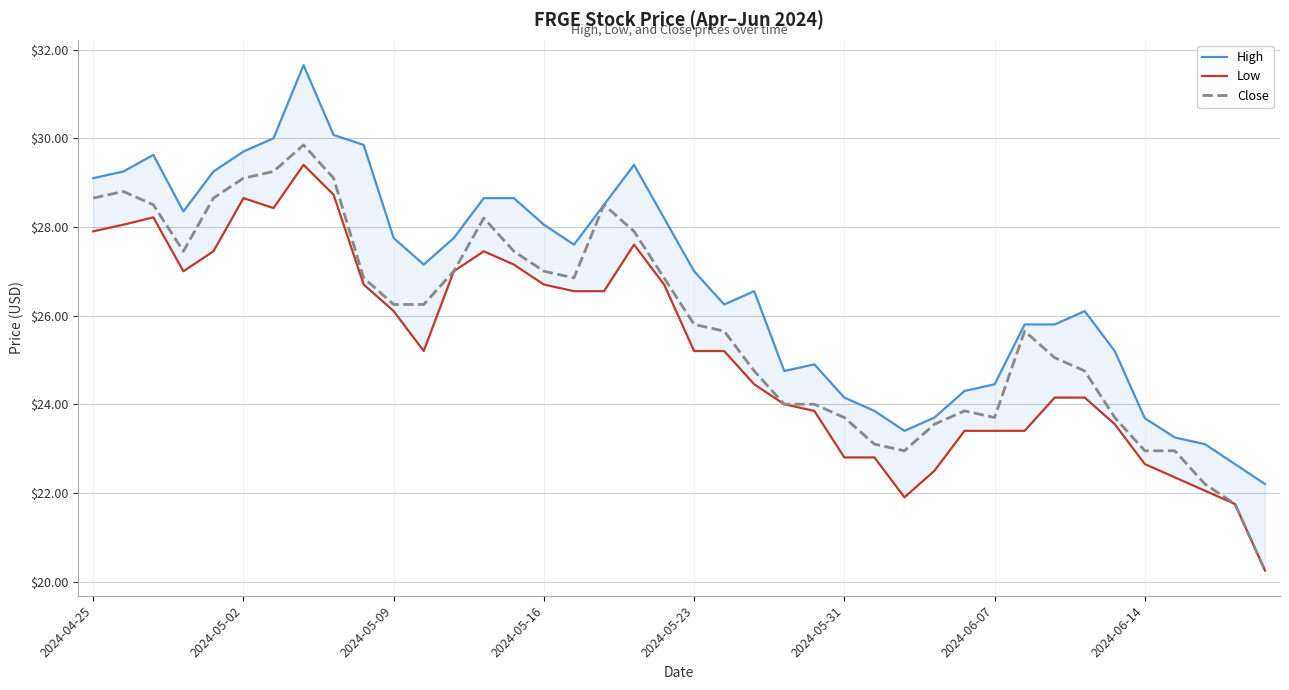

How many values in the Close series are below 26?

20